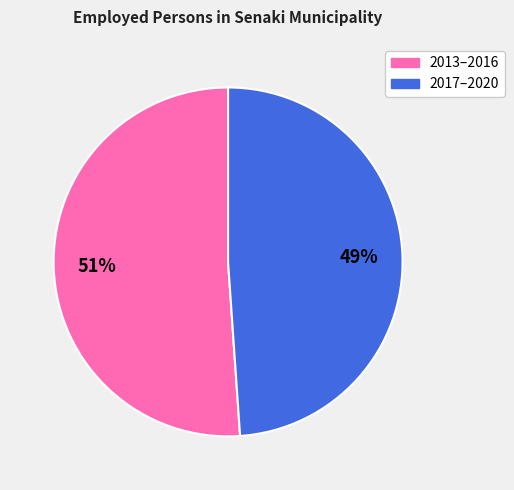

Is there any slice that represents more than half of the pie?

Yes